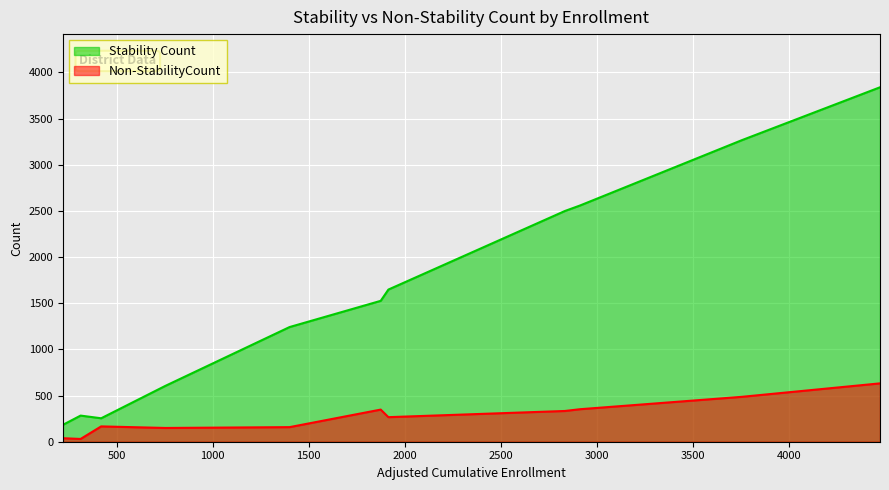

How many lines are shown in the chart?

2